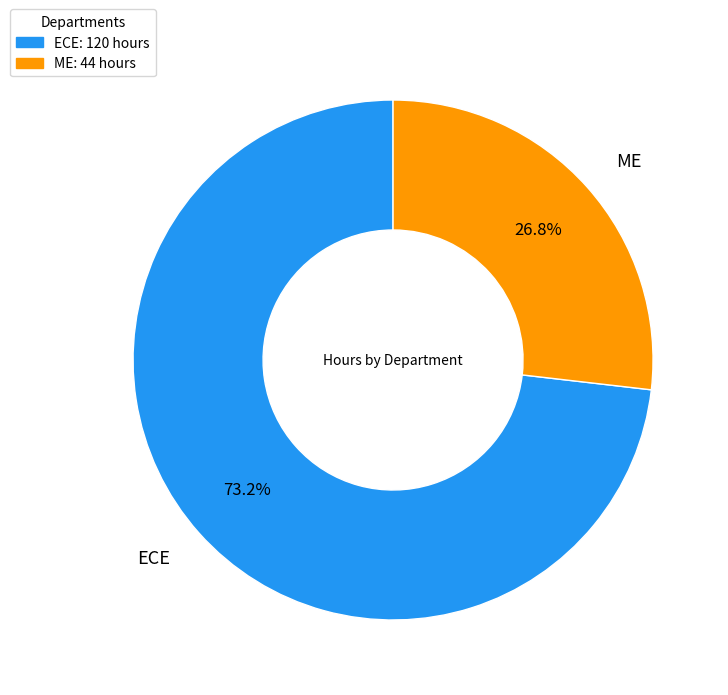

Is there a majority slice in this chart?

Yes